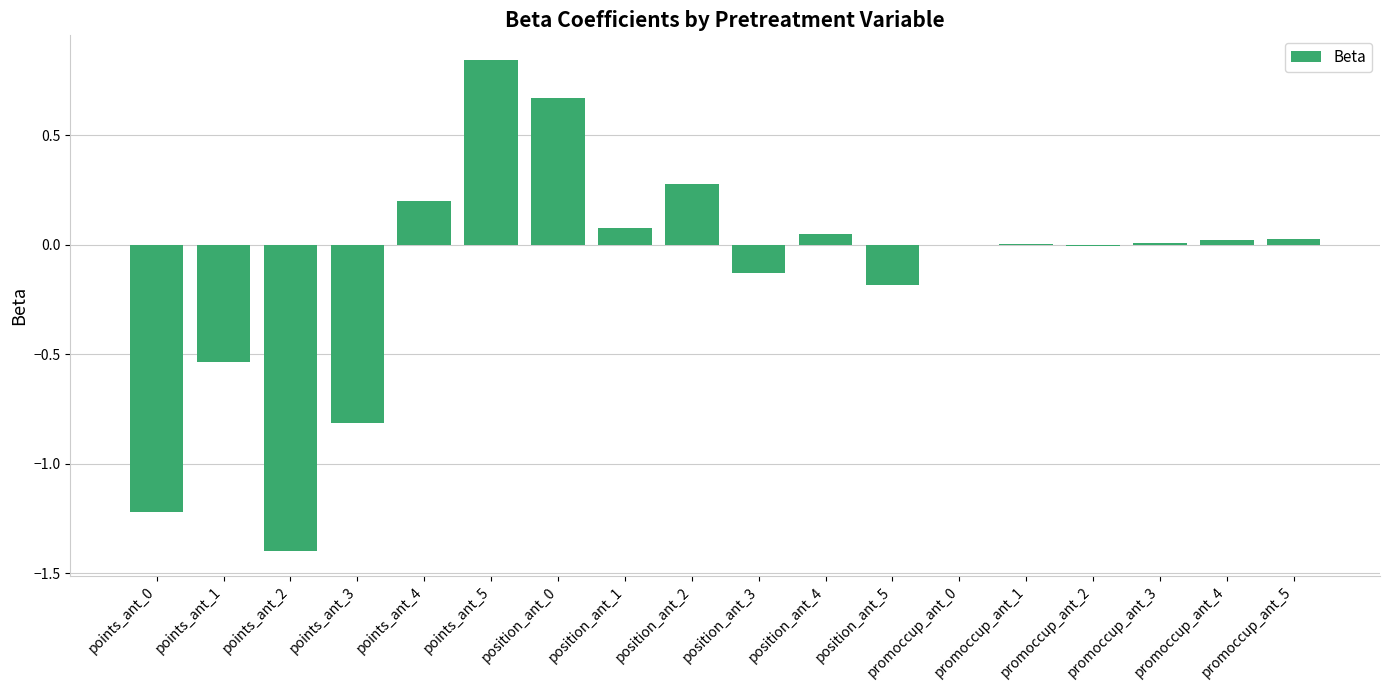

At which category does the chart reach its peak across all series?

points_ant_5